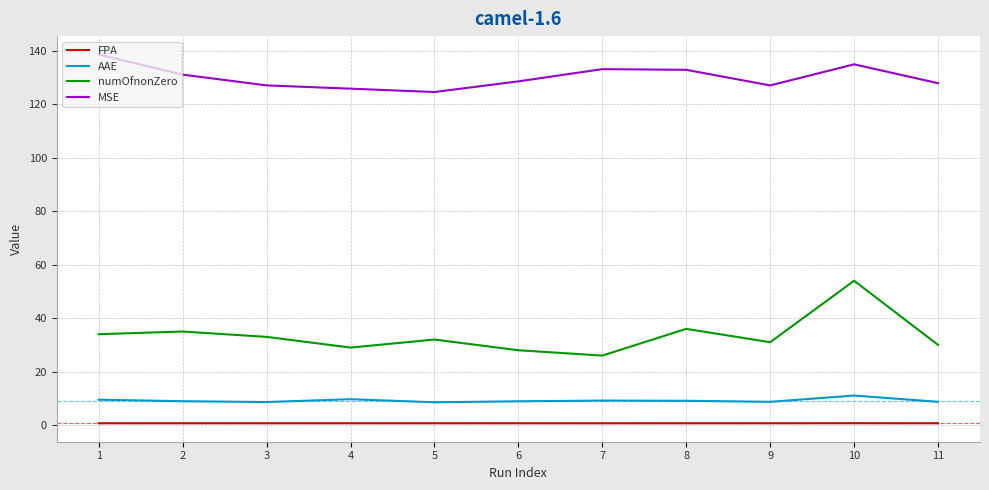

Which series has the widest spread of values?

numOfnonZero